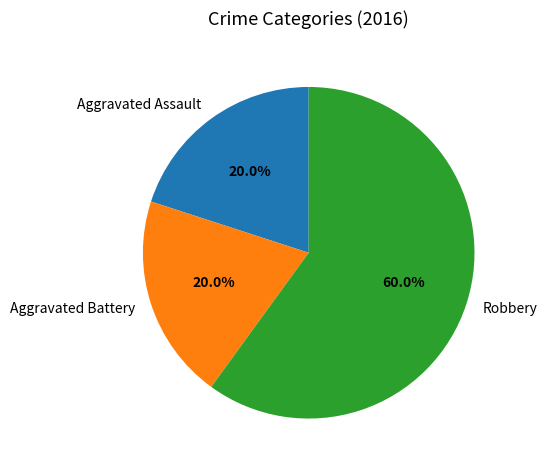

What percentage is NOT represented by Aggravated Battery?

80.0%